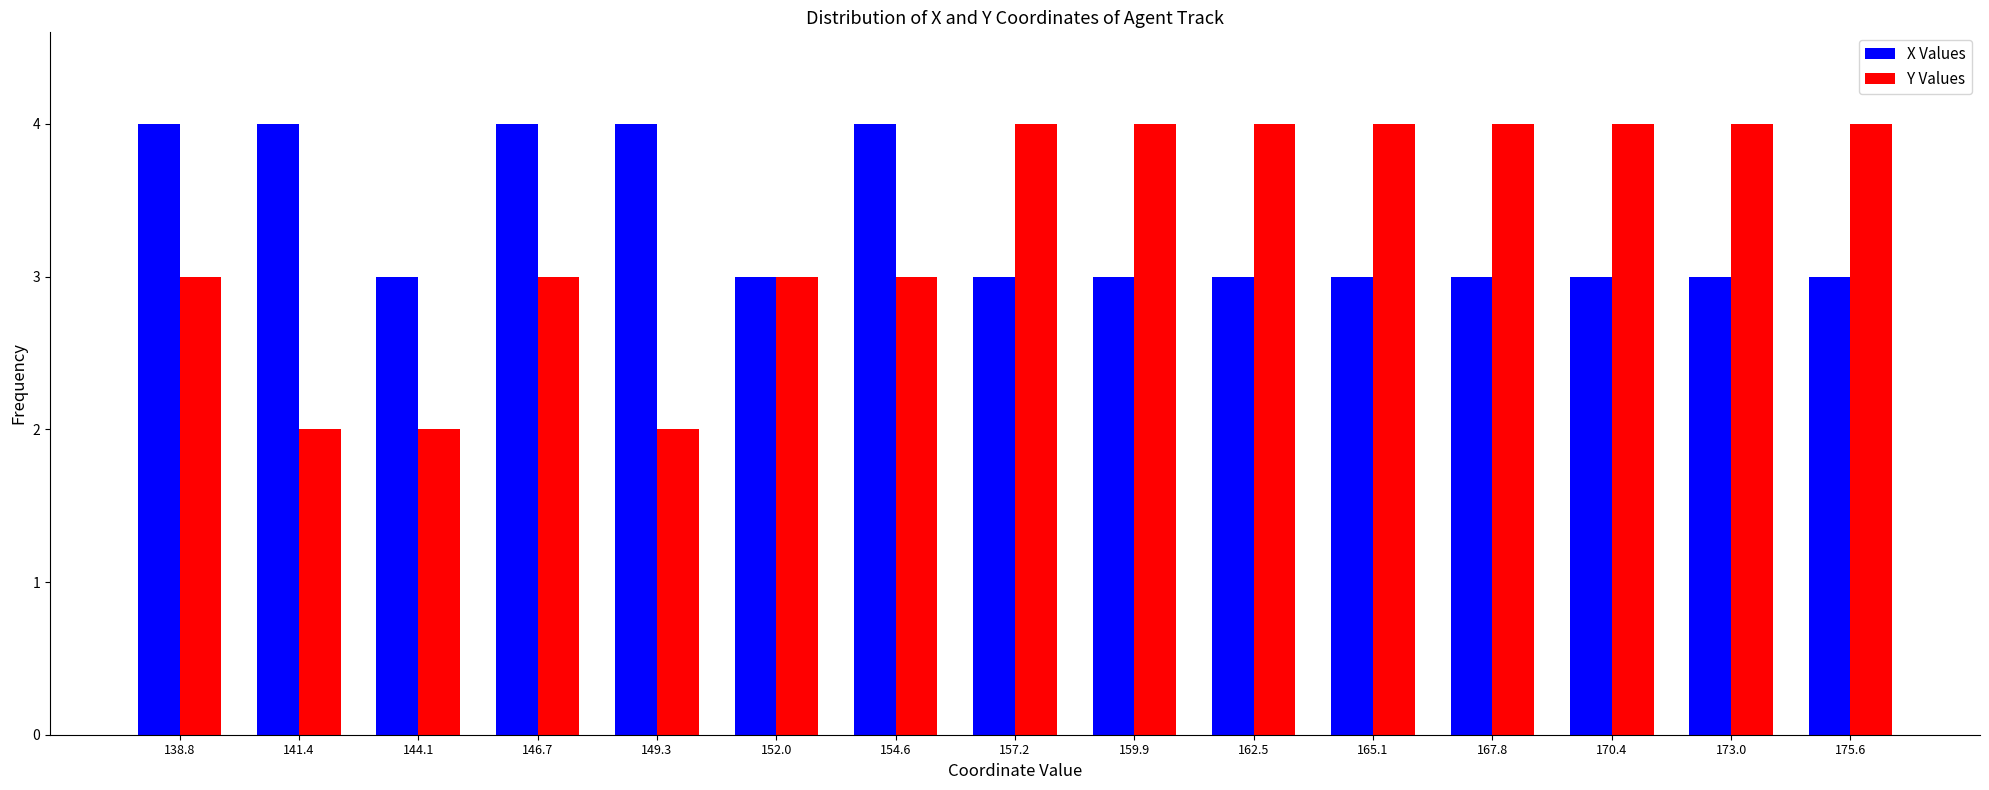

Reading right to left, transcribe all the data shown in this chart.

X Values: 3	3	3	3	3	3	3	3	4	3	4	4	3	4	4
Y Values: 4	4	4	4	4	4	4	4	3	3	2	3	2	2	3